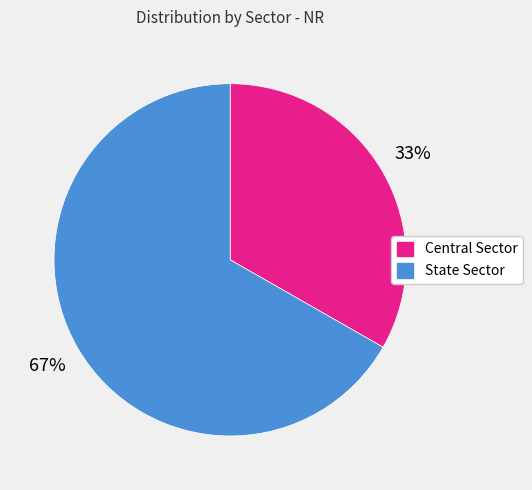

Does State Sector account for over 50% of the chart?

Yes